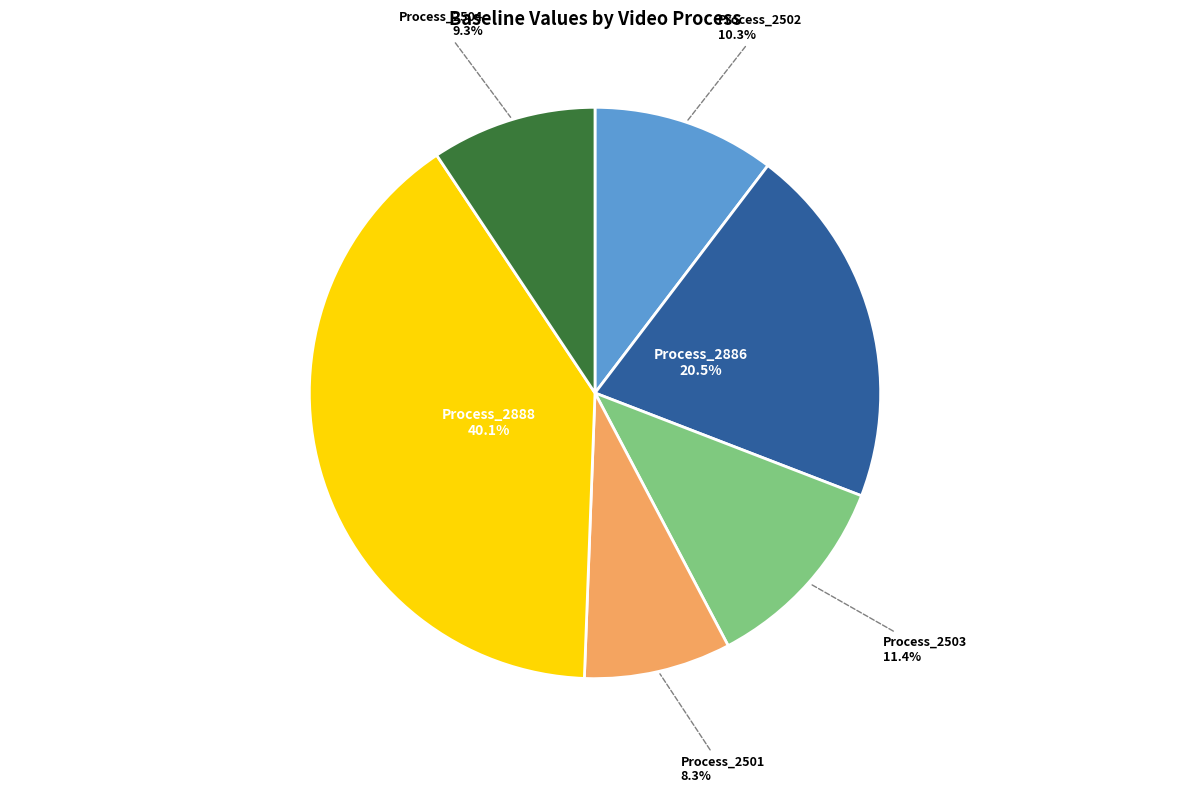

Rank the categories by value from lowest to highest.

Process_2501, Process_2504, Process_2502, Process_2503, Process_2886, Process_2888